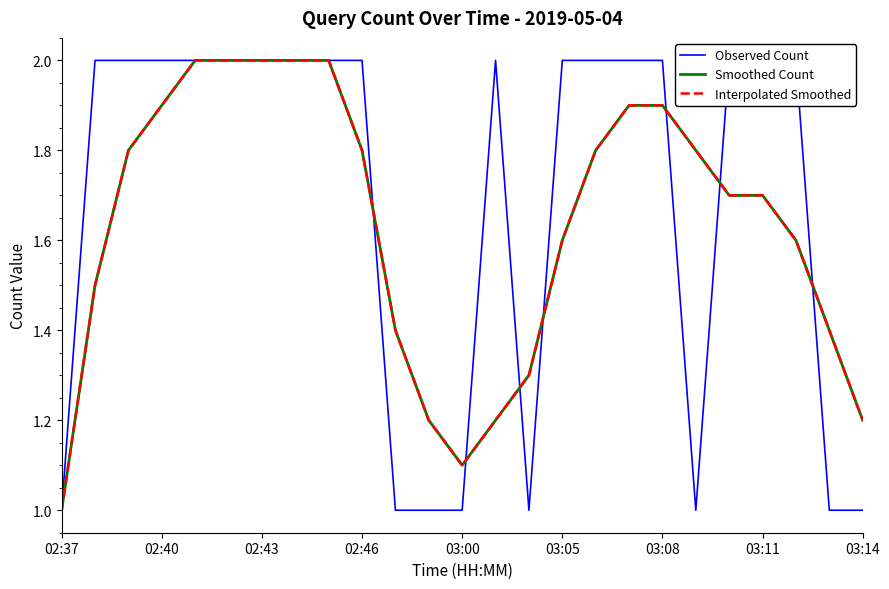

What is the minimum value for Observed Count?

1.0